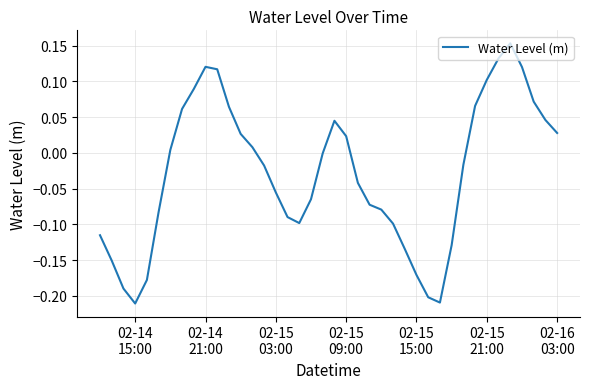

What is the difference between the maximum and minimum values?

0.4